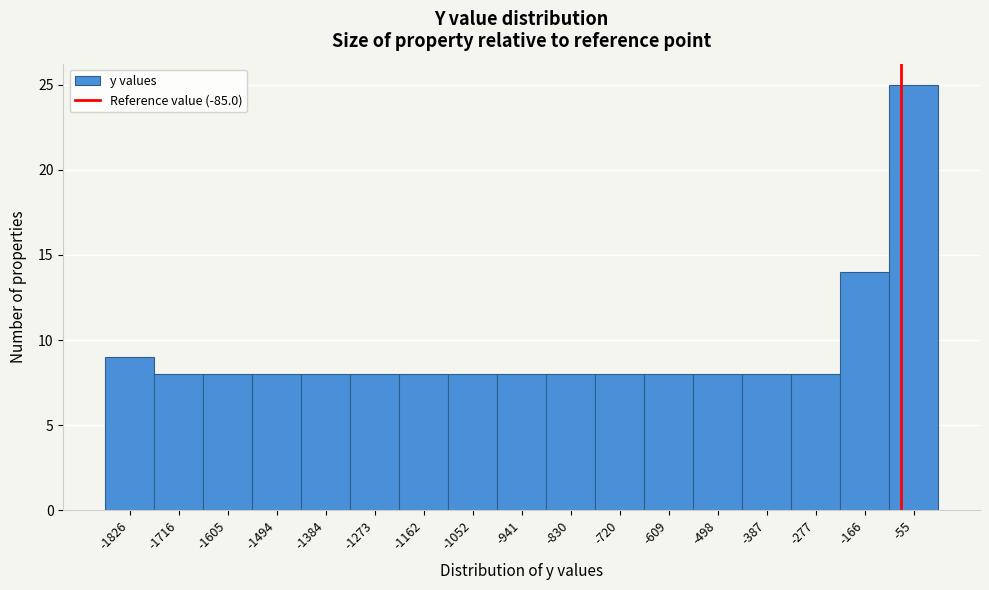

Which range on the x-axis has the tallest bar?

-120 to 0